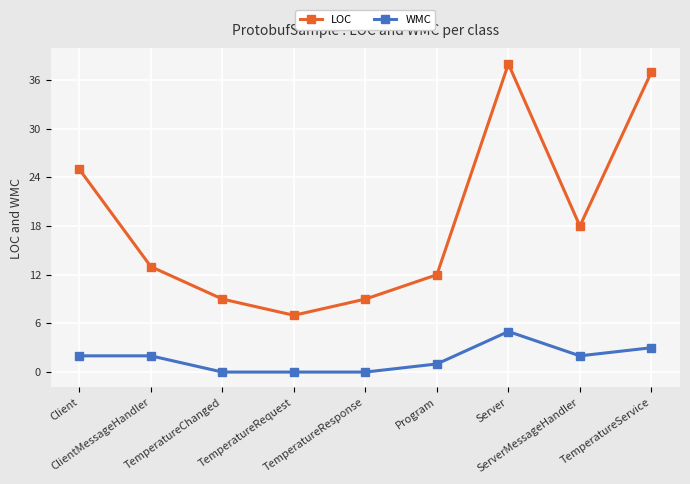

List the series in order of their overall mean, lowest first.

WMC, LOC